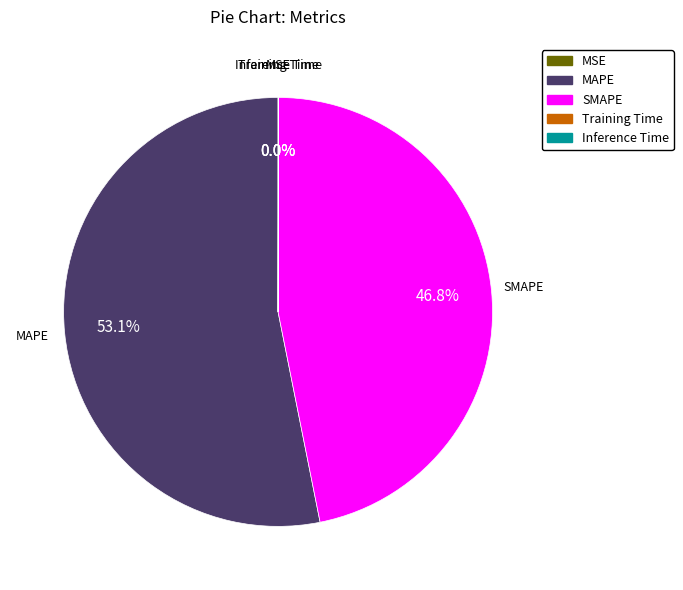

What is the majority slice?

MAPE